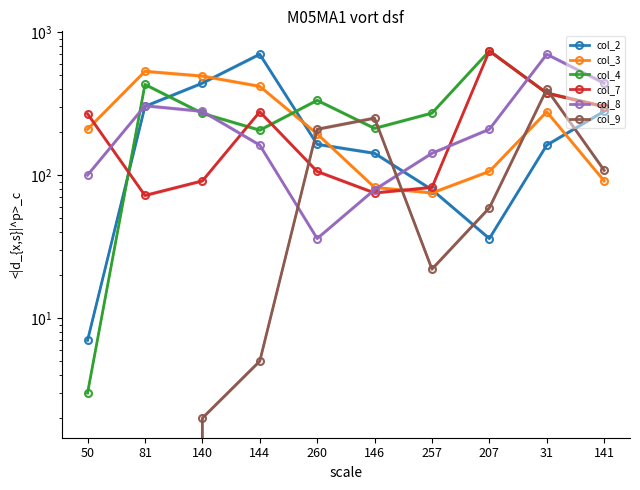

True or false: col_2 and col_3 intersect in this chart.

True